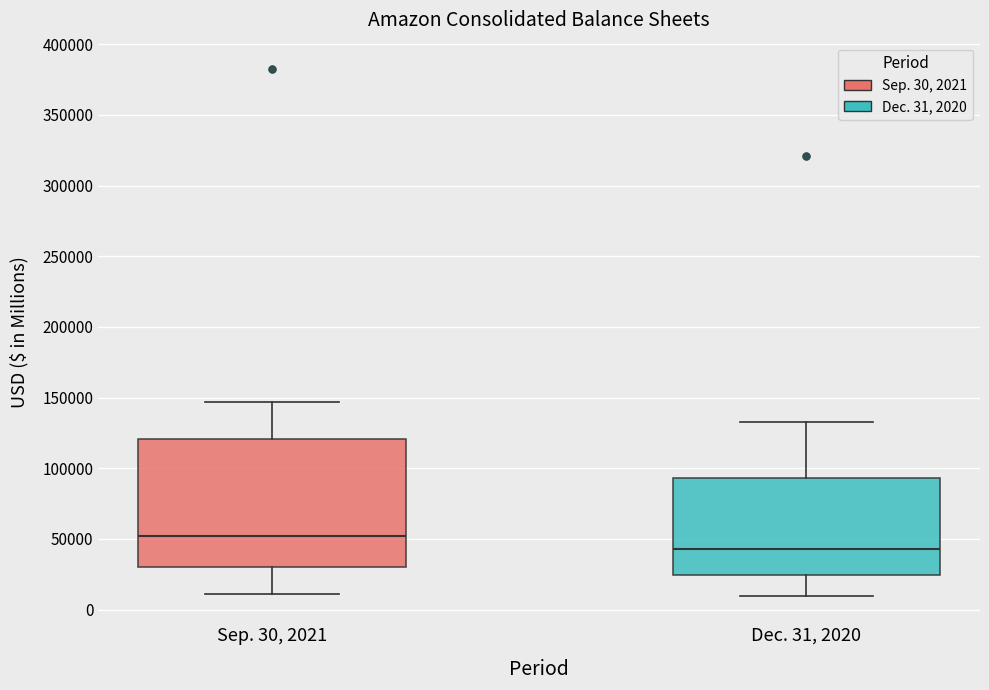

Comparing the boxes themselves (not the whiskers), which one is the tallest?

Sep. 30, 2021